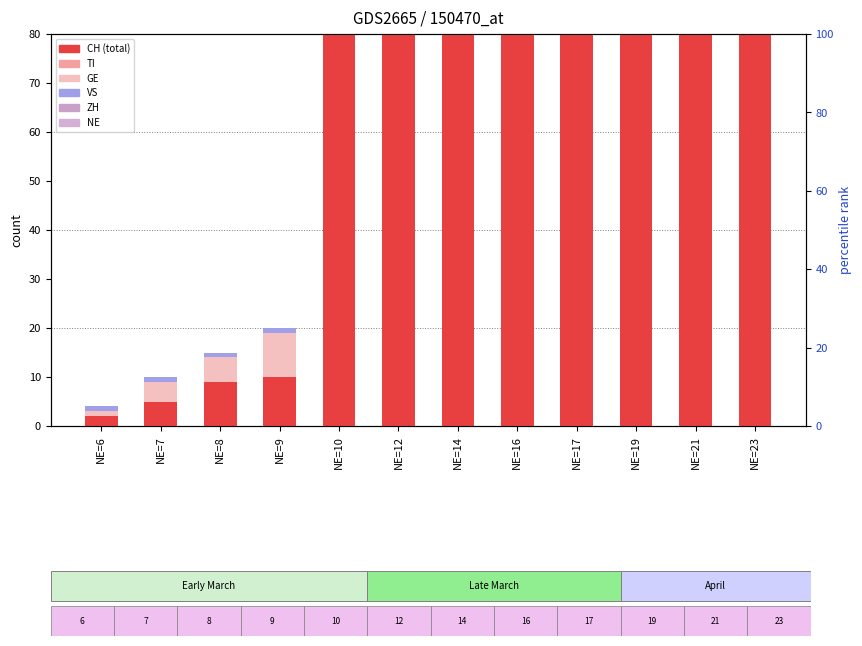

What is the sum of all CH values?

1442